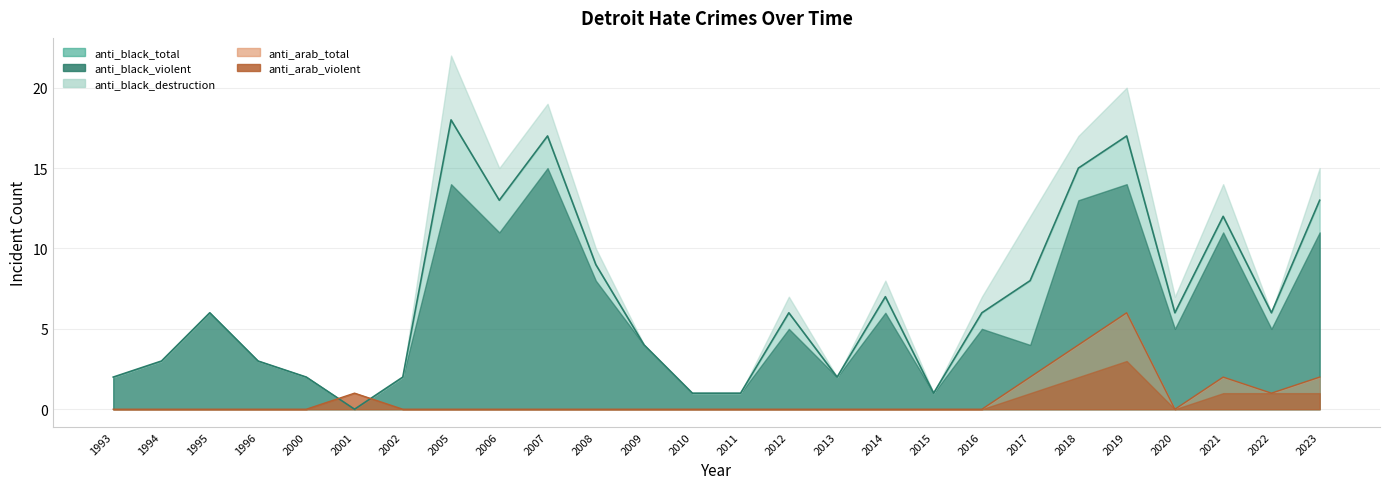

Reading right to left, what are all the values shown in this chart?

anti_black_total: 2023=13	2022=6	2021=12	2020=6	2019=17	2018=15	2017=8	2016=6	2015=1	2014=7	2013=2	2012=6	2011=1	2010=1	2009=4	2008=9	2007=17	2006=13	2005=18	2002=2	2001=0	2000=2	1996=3	1995=6	1994=3	1993=2
anti_black_violent: 2023=11	2022=5	2021=11	2020=5	2019=14	2018=13	2017=4	2016=5	2015=1	2014=6	2013=2	2012=5	2011=1	2010=1	2009=4	2008=8	2007=15	2006=11	2005=14	2002=2	2001=0	2000=2	1996=3	1995=6	1994=3	1993=2
anti_black_destruction: 2023=2	2022=0	2021=2	2020=1	2019=3	2018=2	2017=4	2016=1	2015=0	2014=1	2013=0	2012=1	2011=0	2010=0	2009=0	2008=1	2007=2	2006=2	2005=4	2002=0	2001=0	2000=0	1996=0	1995=0	1994=0	1993=0
anti_arab_total: 2023=2	2022=1	2021=2	2020=0	2019=6	2018=4	2017=2	2016=0	2015=0	2014=0	2013=0	2012=0	2011=0	2010=0	2009=0	2008=0	2007=0	2006=0	2005=0	2002=0	2001=1	2000=0	1996=0	1995=0	1994=0	1993=0
anti_arab_violent: 2023=1	2022=1	2021=1	2020=0	2019=3	2018=2	2017=1	2016=0	2015=0	2014=0	2013=0	2012=0	2011=0	2010=0	2009=0	2008=0	2007=0	2006=0	2005=0	2002=0	2001=1	2000=0	1996=0	1995=0	1994=0	1993=0